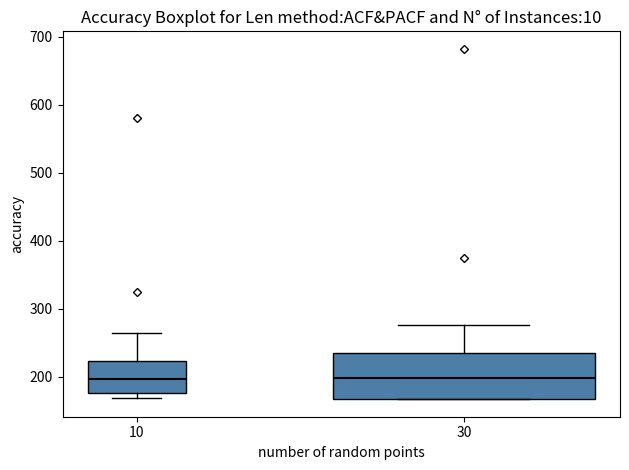

Reading left to right, transcribe this box plot: for each box, give where its median line is, the range the box spans, and where its two whiskers end, as read against the y-axis. The values are not printed on the chart, so give them approximately, as read against the axis.

10: median 200, box 180 to 220, whiskers 170 to 260
30: median 200, box 170 to 230, whiskers 170 to 280